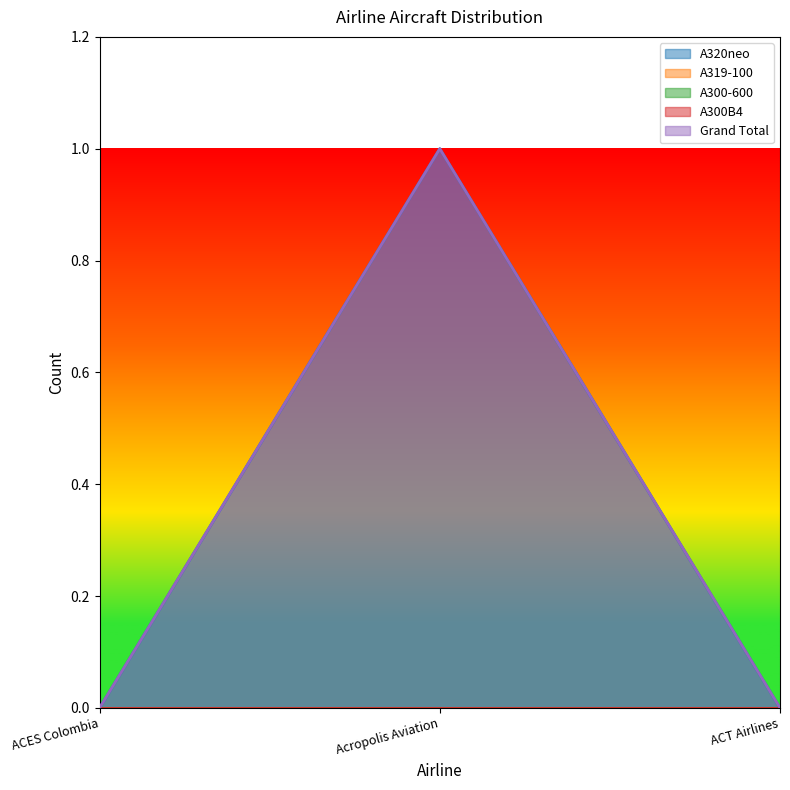

Which series changed the most between ACES Colombia and Acropolis Aviation?

A320neo